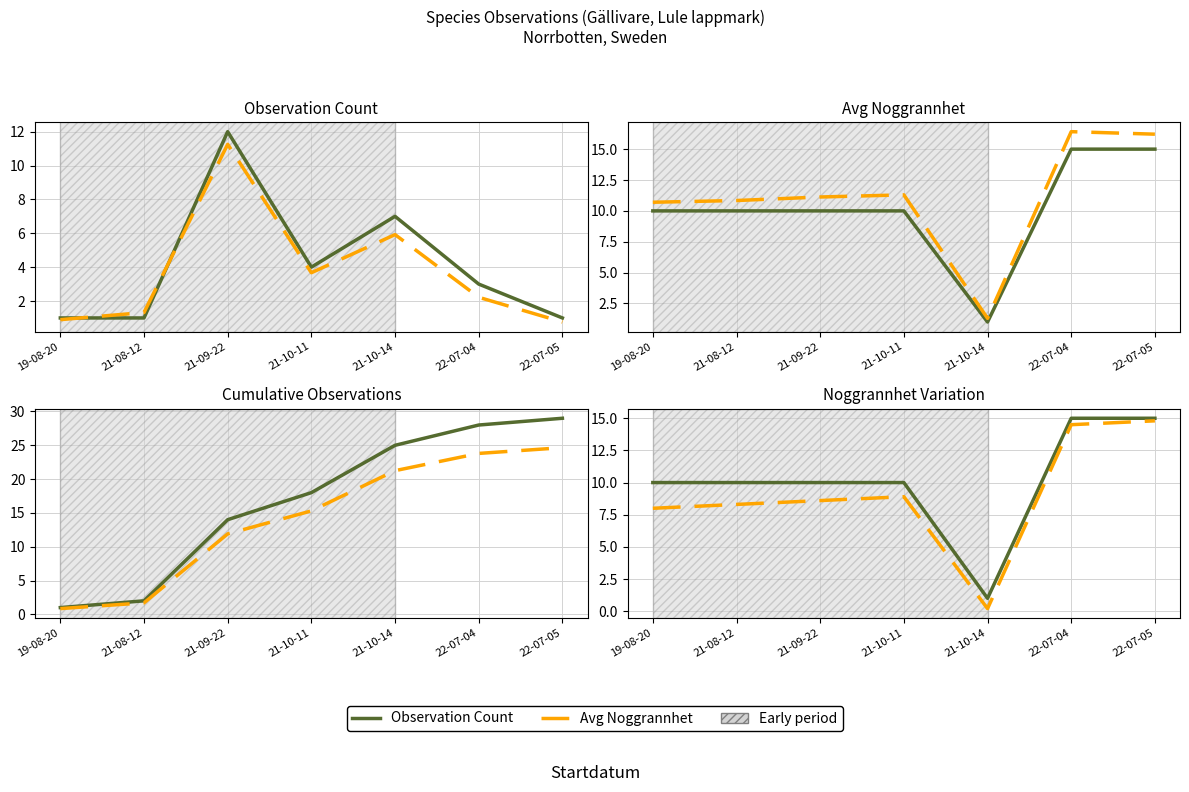

What is the sum of the Observation Count values at 22-07-04 and 19-08-20?

25.0